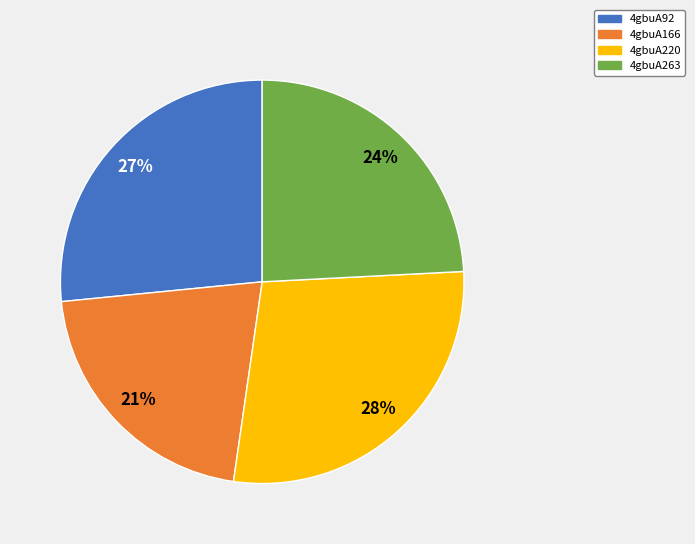

Which slice is the smallest?

4gbuA166